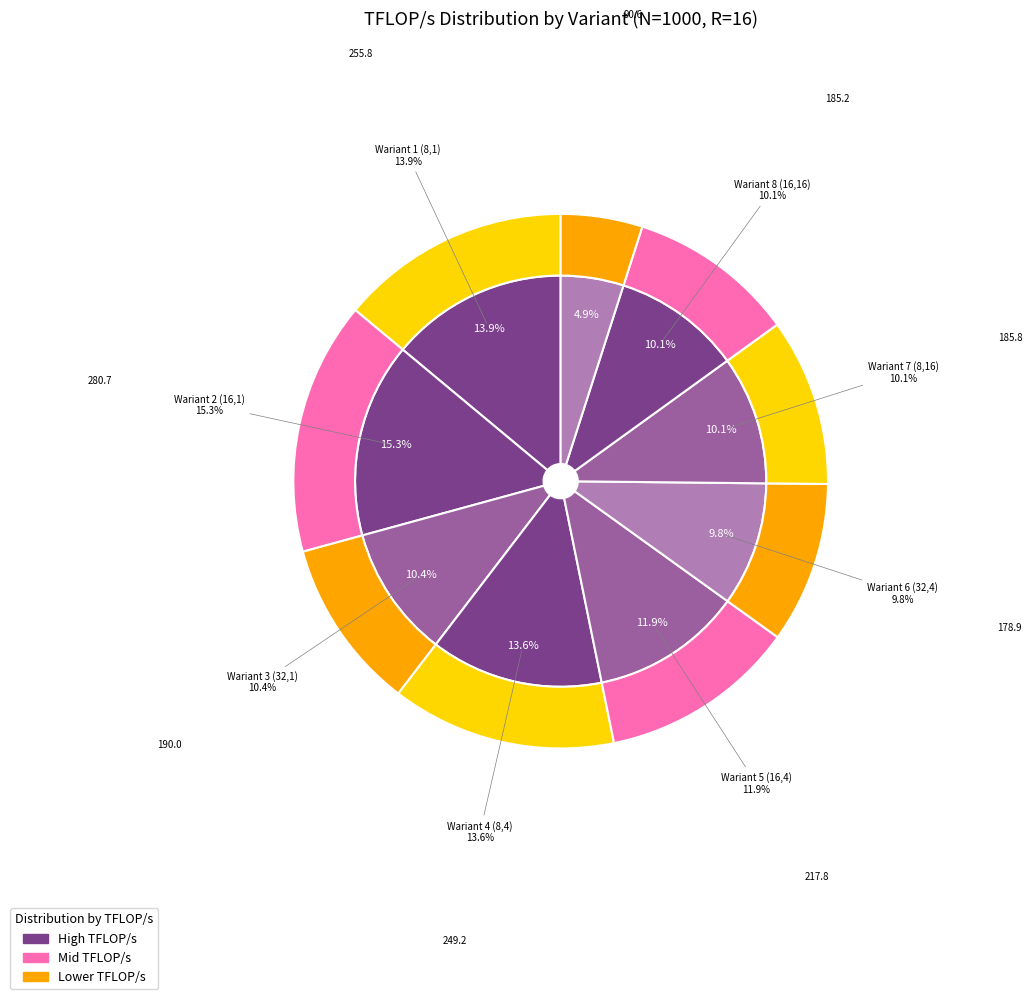

Combined, what portion of the pie is Wariant 8 (16,16) and Wariant 5 (16,4)?

22.0%